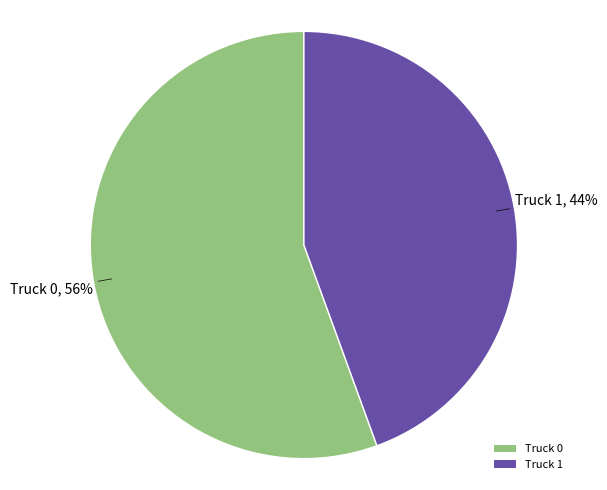

How many slices are in this pie chart?

2